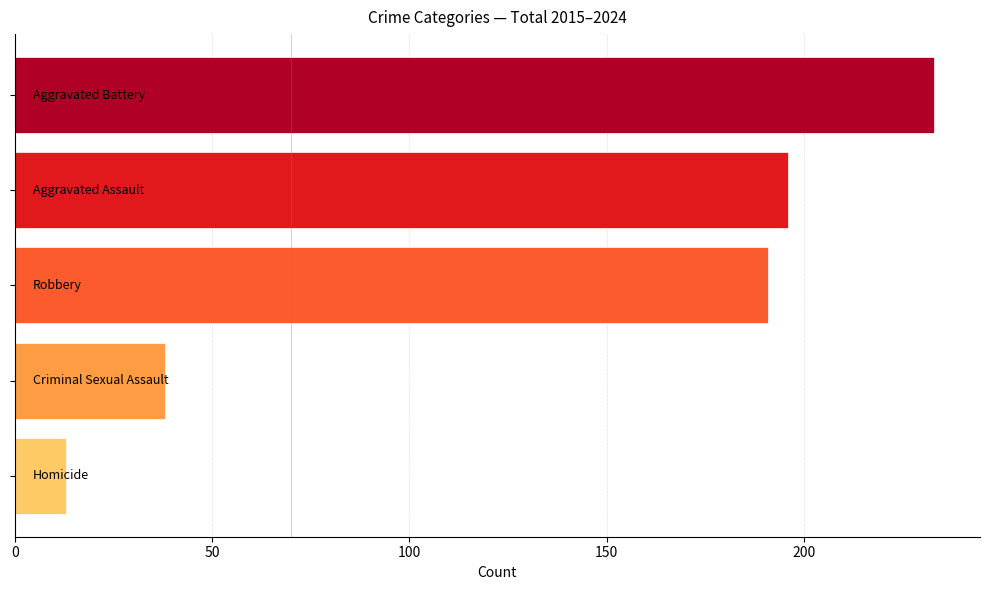

What is the average value?

134